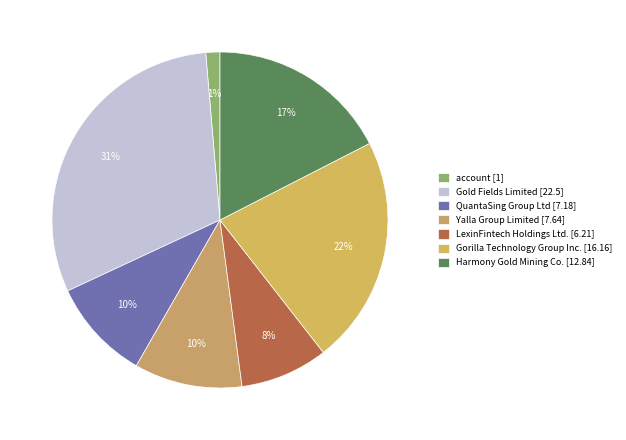

Count the number of slices in the pie.

7